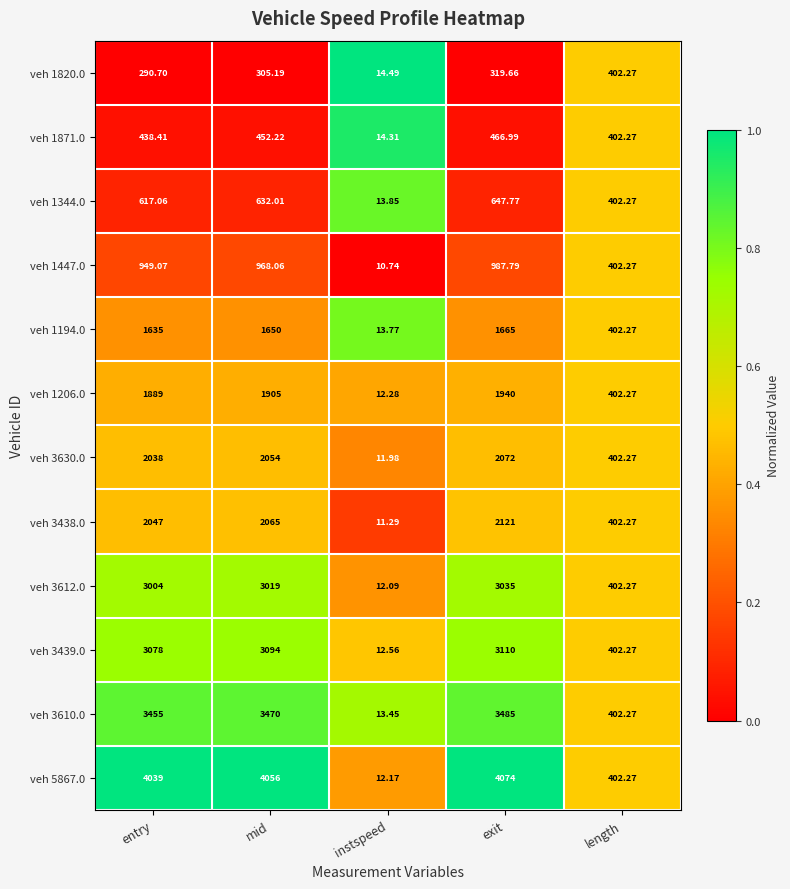

Is the value of veh 5867.0 at mid greater than the value of veh 1447.0 at instspeed?

Yes